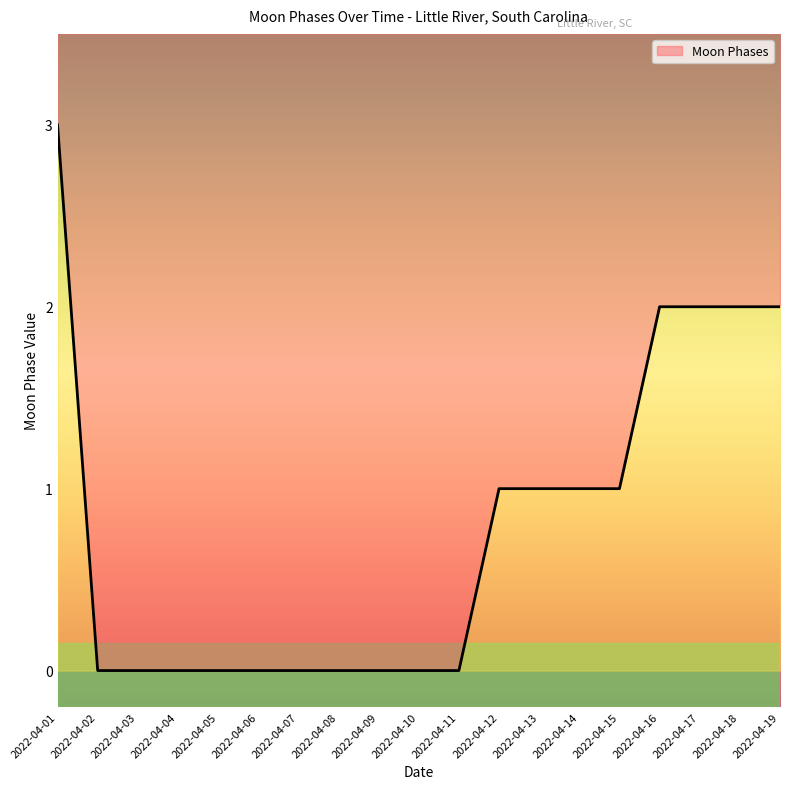

What is the value of the 16th point from the left?

2